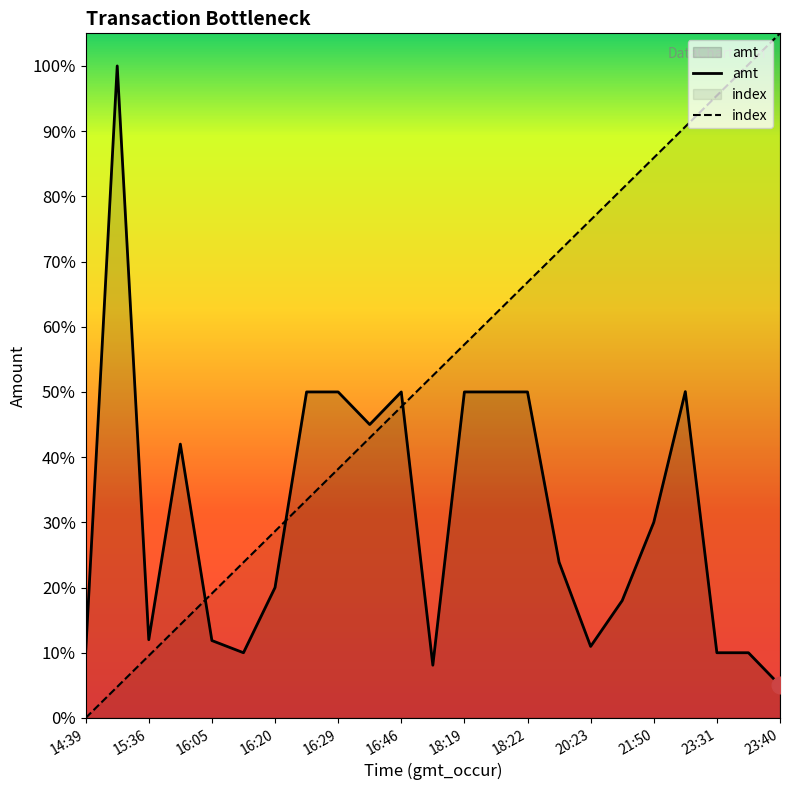

True or false: index and amt intersect in this chart.

True